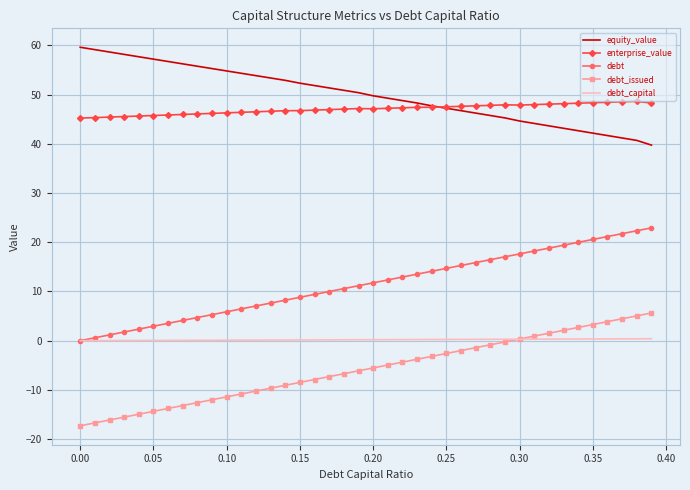

True or false: debt_issued and enterprise_value cross at least once.

False